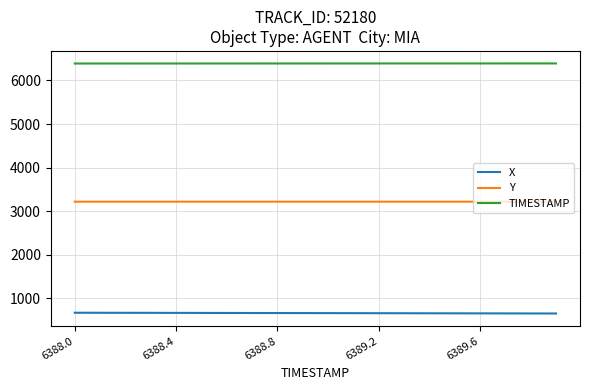

Rank the series by their average value, from highest to lowest.

TIMESTAMP, Y, X